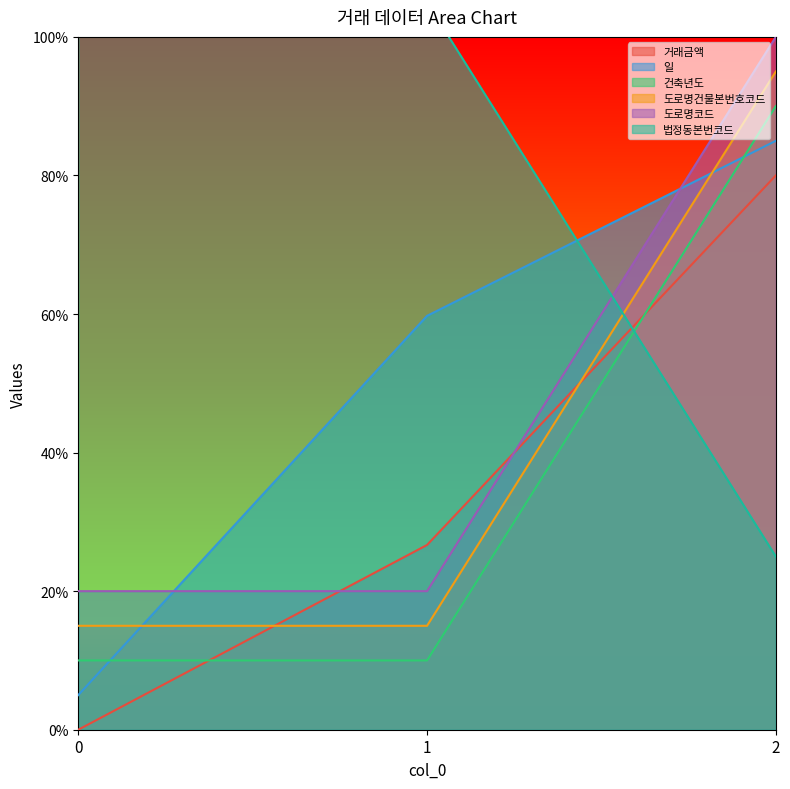

What is the difference between the maximum and minimum values in the 도로명코드 series?

0.8